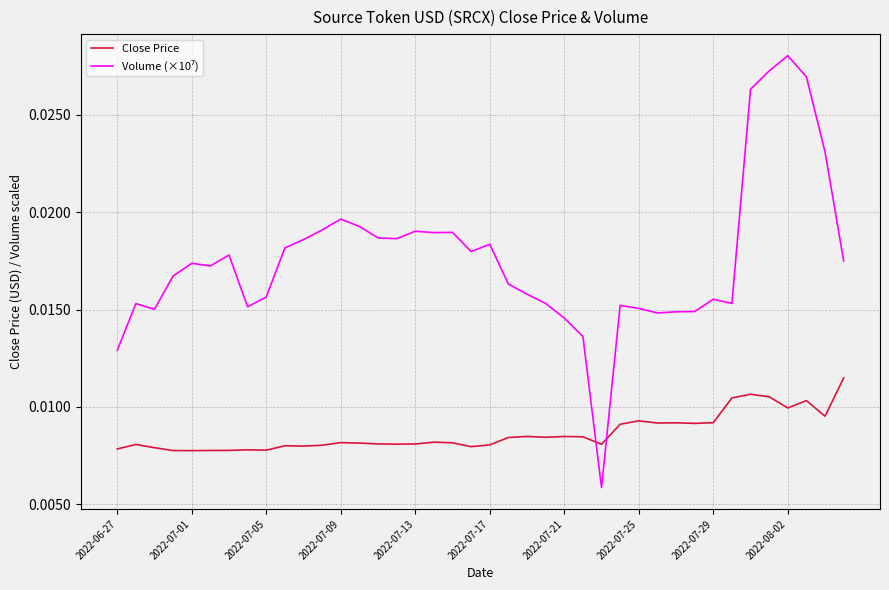

What is the sum of all Volume (×10⁷) values?

0.7